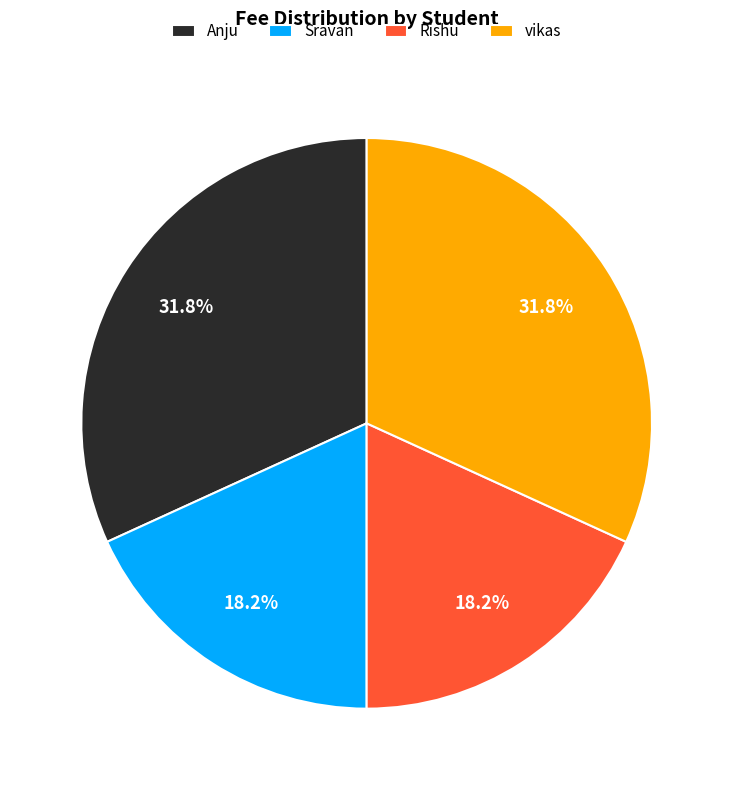

How many segments does this pie chart have?

4